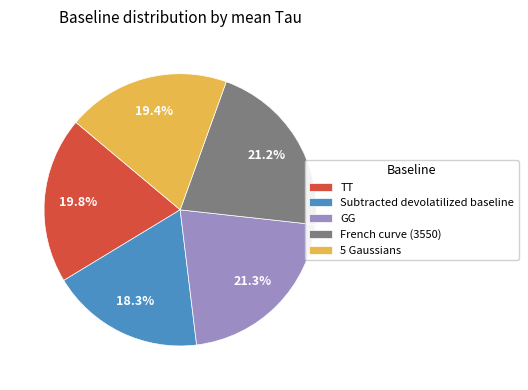

Is there a majority slice in this chart?

No